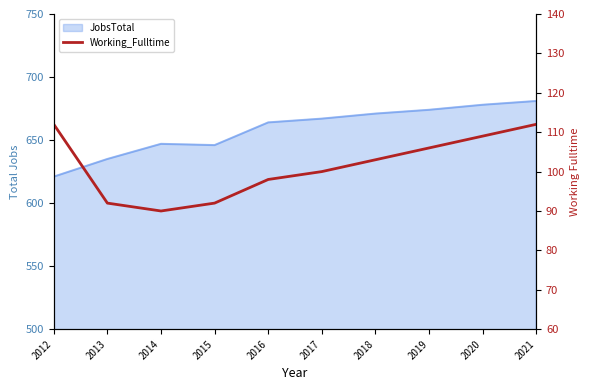

The chart shows a value of 92 at 2015. True or false?

True